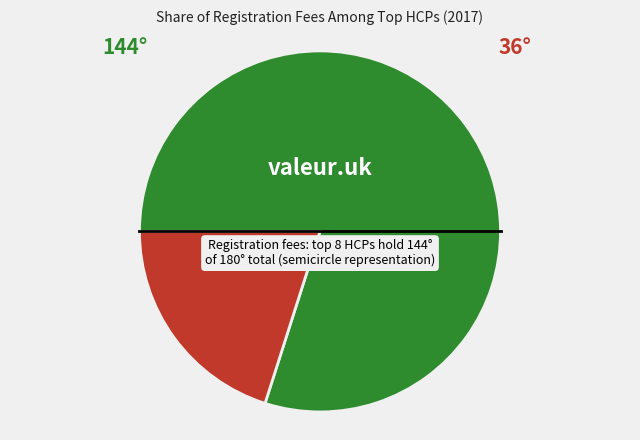

How many slices are in this pie chart?

2